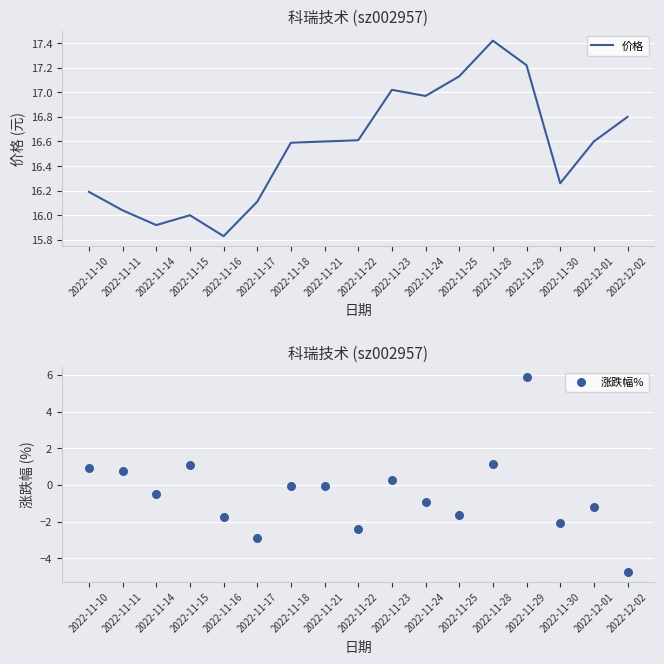

Is the value of 涨跌幅% at 2022-11-28 greater than the value of 价格 at 2022-11-22?

No